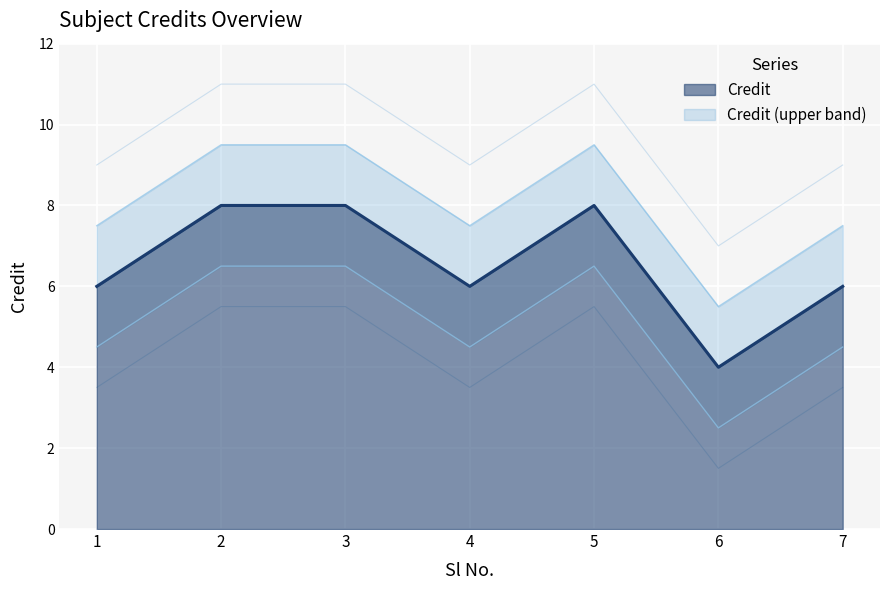

What is the value of the 3rd point from the left?

8